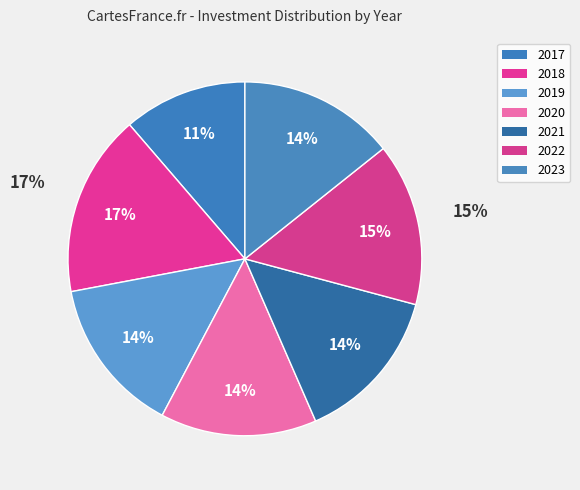

To the nearest percent, what portion does 2022 represent?

15%